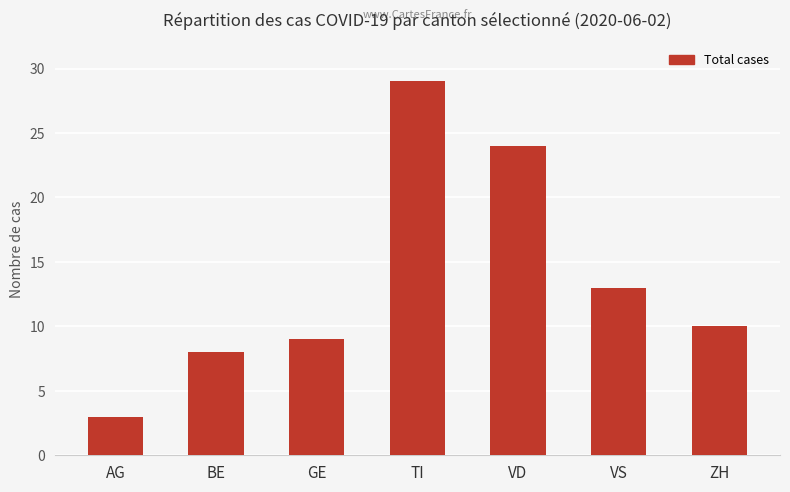

What is the label of the 5th bar from the left?

VD